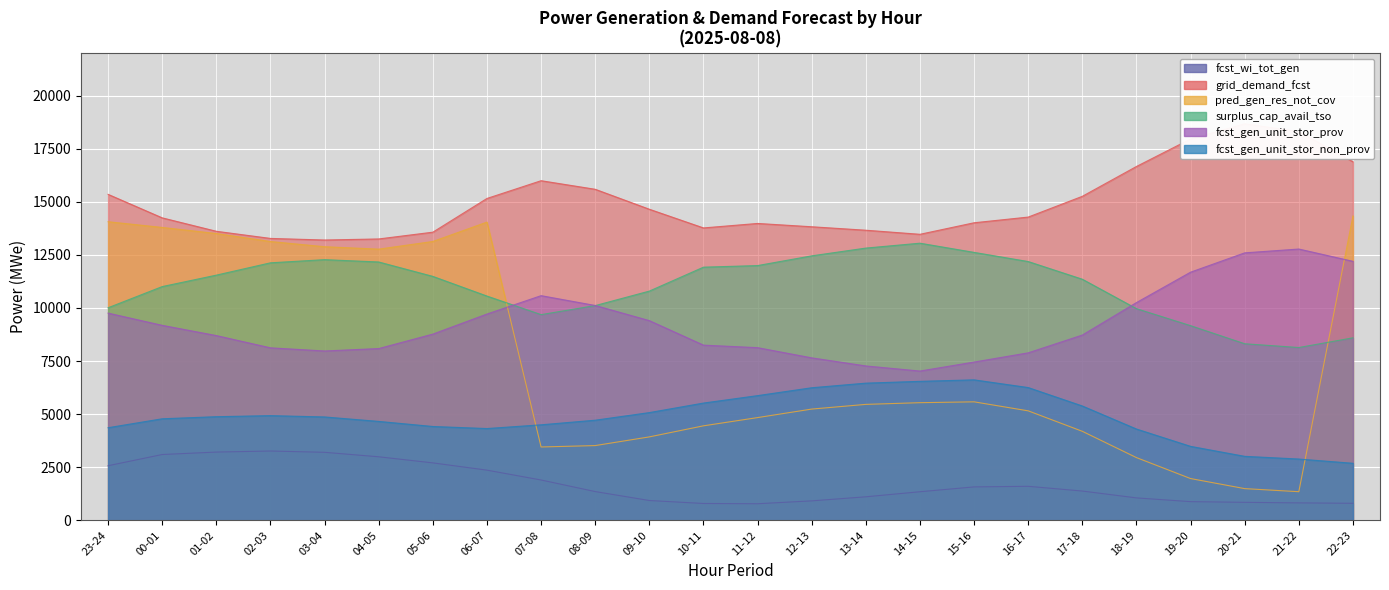

Reading left to right, what are all the values shown in this chart?

fcst_wi_tot_gen: 23-24=2571	00-01=3099	01-02=3214	02-03=3264	03-04=3203	04-05=2992	05-06=2705	06-07=2363	07-08=1899	08-09=1354	09-10=933	10-11=793	11-12=781	12-13=916	13-14=1108	14-15=1346	15-16=1574	16-17=1602	17-18=1379	18-19=1056	19-20=880	20-21=847	21-22=821	22-23=802
grid_demand_fcst: 23-24=15351	00-01=14244	01-02=13612	02-03=13276	03-04=13201	04-05=13251	05-06=13570	06-07=15158	07-08=15994	08-09=15590	09-10=14650	10-11=13770	11-12=13981	12-13=13825	13-14=13662	14-15=13470	15-16=14013	16-17=14281	17-18=15259	18-19=16664	19-20=17960	20-21=18677	21-22=18310	22-23=16887
pred_gen_res_not_cov: 23-24=14062	00-01=13793	01-02=13507	02-03=13130	03-04=12885	04-05=12771	05-06=13132	06-07=14045	07-08=3454	08-09=3520	09-10=3929	10-11=4450	11-12=4838	12-13=5239	13-14=5460	14-15=5540	15-16=5580	16-17=5156	17-18=4192	18-19=2954	19-20=1967	20-21=1493	21-22=1348	22-23=14335
surplus_cap_avail_tso: 23-24=10011	00-01=11008	01-02=11547	02-03=12127	03-04=12276	04-05=12166	05-06=11488	06-07=10561	07-08=9687	08-09=10113	09-10=10795	10-11=11922	11-12=11997	12-13=12455	13-14=12821	14-15=13051	15-16=12618	16-17=12187	17-18=11354	18-19=9969	19-20=9167	20-21=8315	21-22=8138	22-23=8595
fcst_gen_unit_stor_prov: 23-24=9758	00-01=9182	01-02=8700	02-03=8123	03-04=7975	04-05=8089	05-06=8770	06-07=9715	07-08=10580	08-09=10118	09-10=9404	10-11=8250	11-12=8131	12-13=7651	13-14=7270	14-15=7030	15-16=7453	16-17=7887	17-18=8725	18-19=10254	19-20=11686	20-21=12596	21-22=12776	22-23=12197
fcst_gen_unit_stor_non_prov: 23-24=4361	00-01=4782	01-02=4880	02-03=4930	03-04=4868	04-05=4658	05-06=4419	06-07=4322	07-08=4498	08-09=4715	09-10=5073	10-11=5522	11-12=5872	12-13=6243	13-14=6460	14-15=6545	15-16=6615	16-17=6252	17-18=5384	18-19=4299	19-20=3483	20-21=3013	21-22=2886	22-23=2686